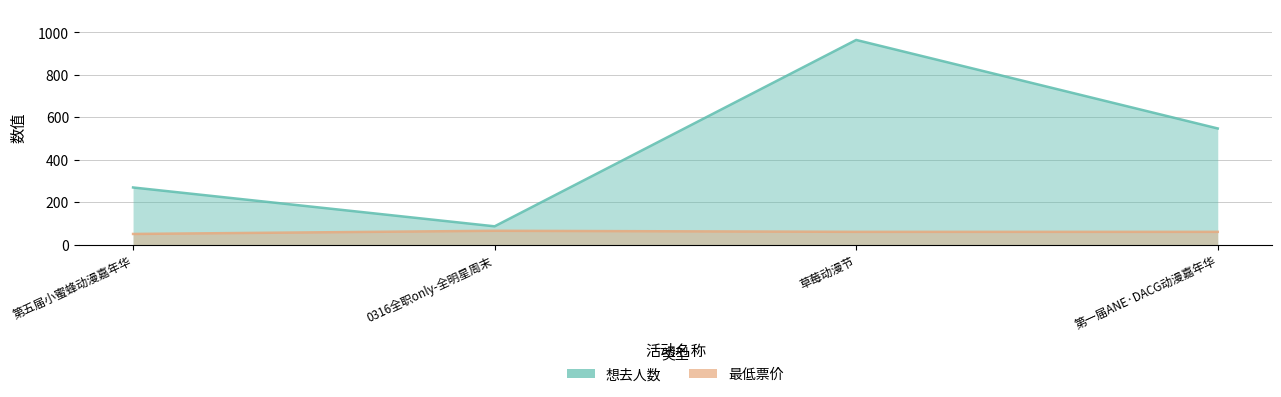

The 最低票价 series shows 65 at 0316全职only-全明星周末. True or false?

True